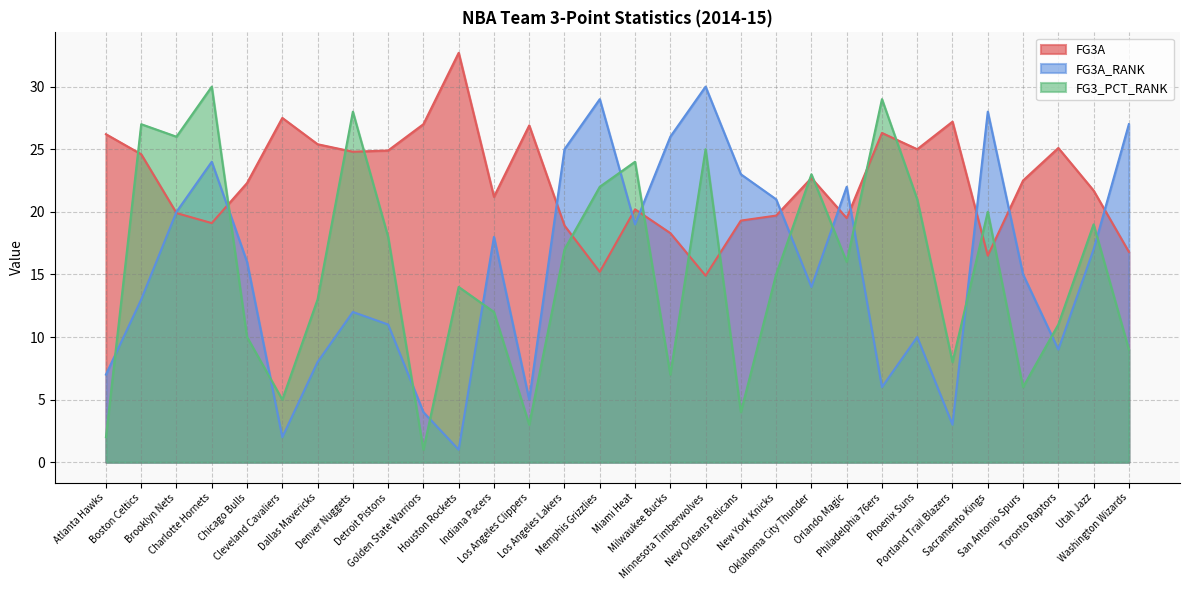

Where do FG3_PCT_RANK and FG3A first cross each other?

Atlanta Hawks and Boston Celtics